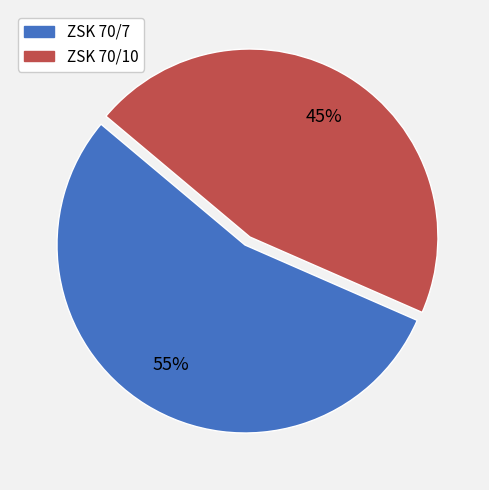

Do ZSK 70/10 and ZSK 70/7 together represent more than half of the pie?

Yes